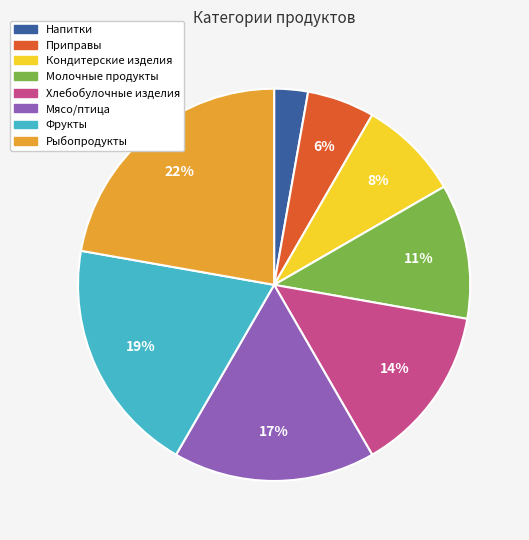

Which has a higher value, Приправы or Кондитерские изделия?

Кондитерские изделия